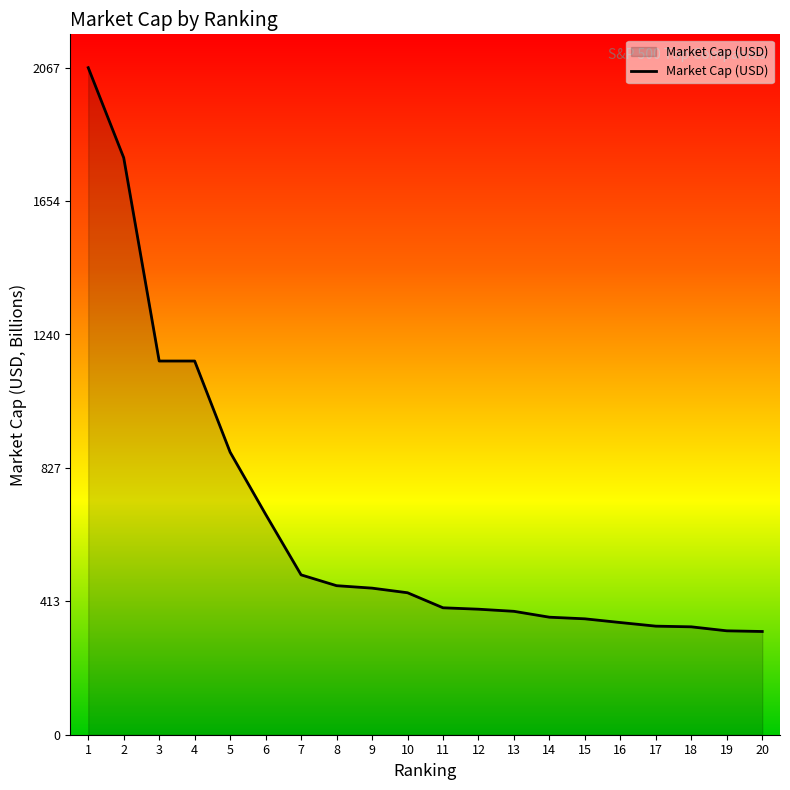

What is the minimum value shown in the chart?

319.9